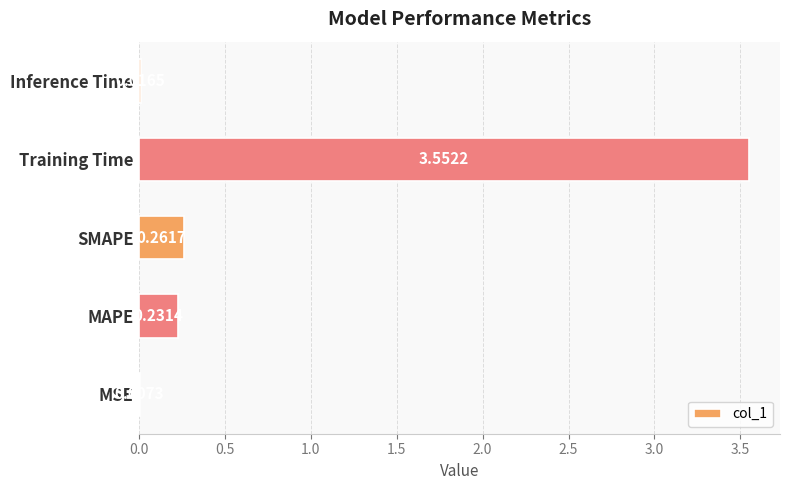

What is the sum of all values?

4.1